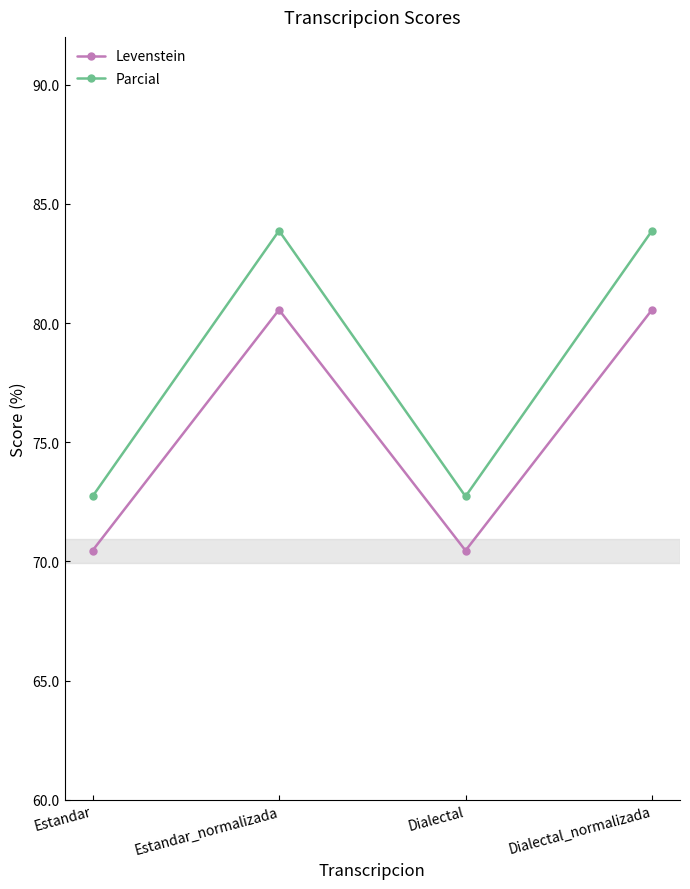

List the series in order of their peak value, lowest first.

Levenstein, Parcial